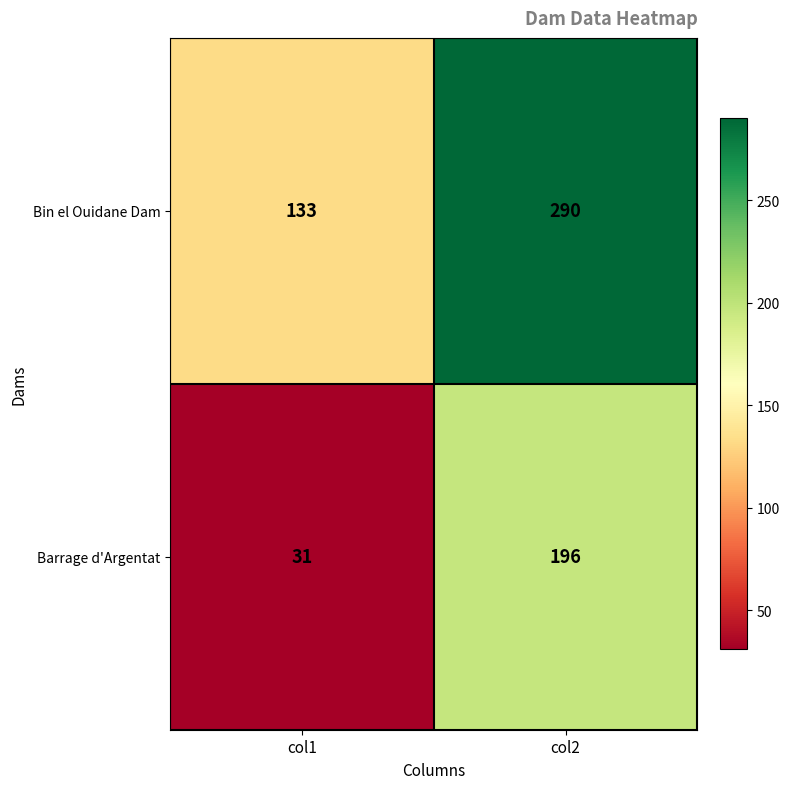

How many series are shown in this chart?

2